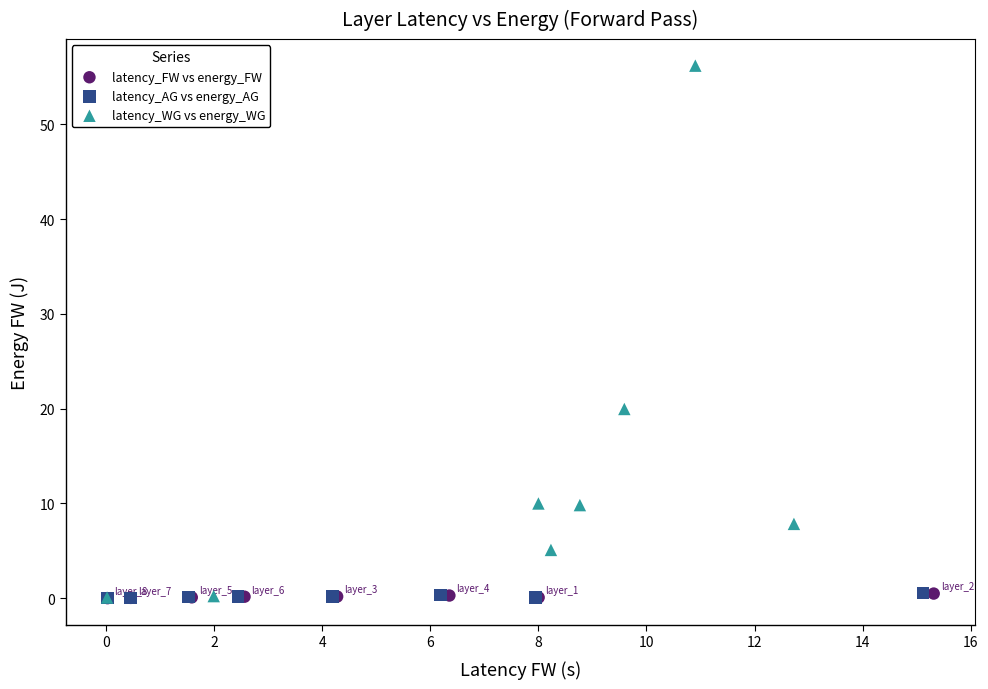

Which series has the widest spread of Y values?

latency_WG vs energy_WG